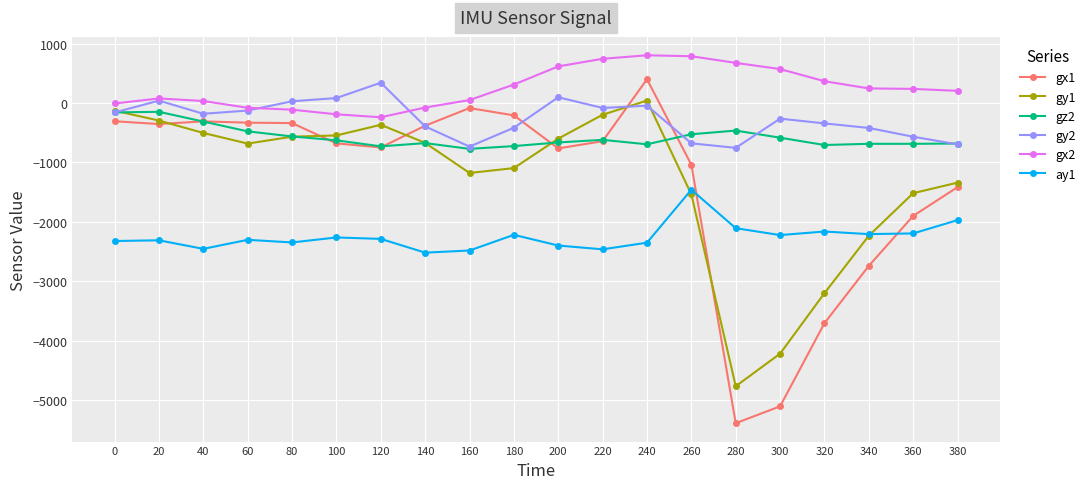

How many series are shown in this chart?

6